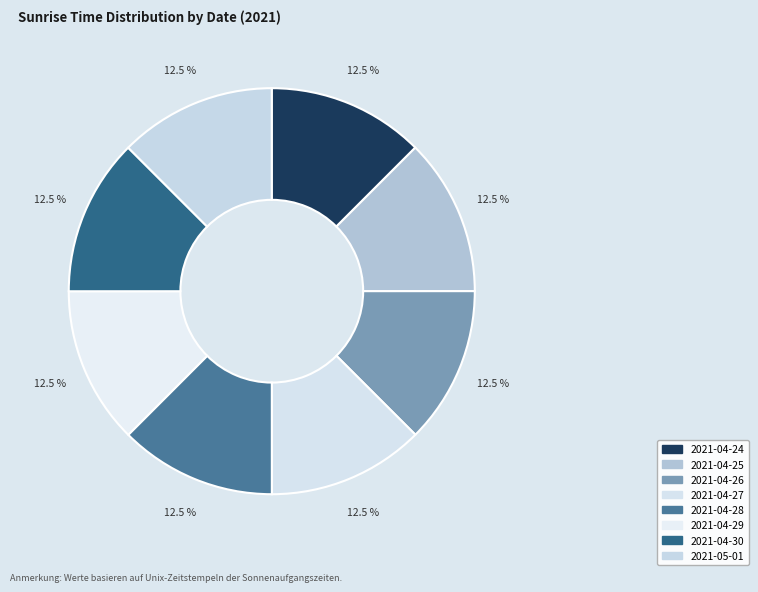

The 2021-04-28 slice represents 21% of the pie. True or false?

False